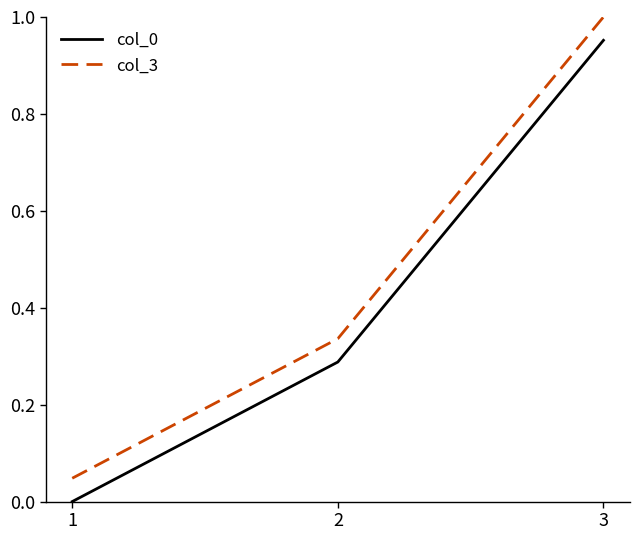

How many lines are shown in the chart?

2